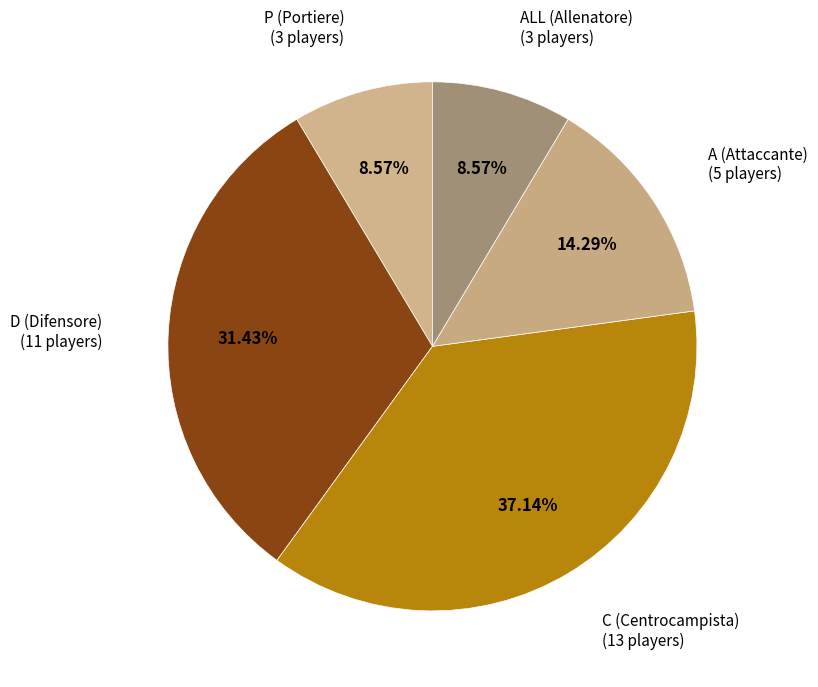

What is the largest slice in the pie chart?

C (Centrocampista)